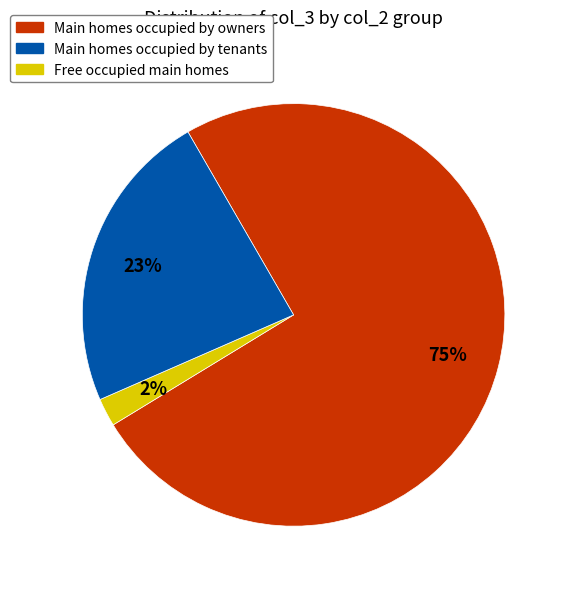

Does any single category account for the majority?

Yes